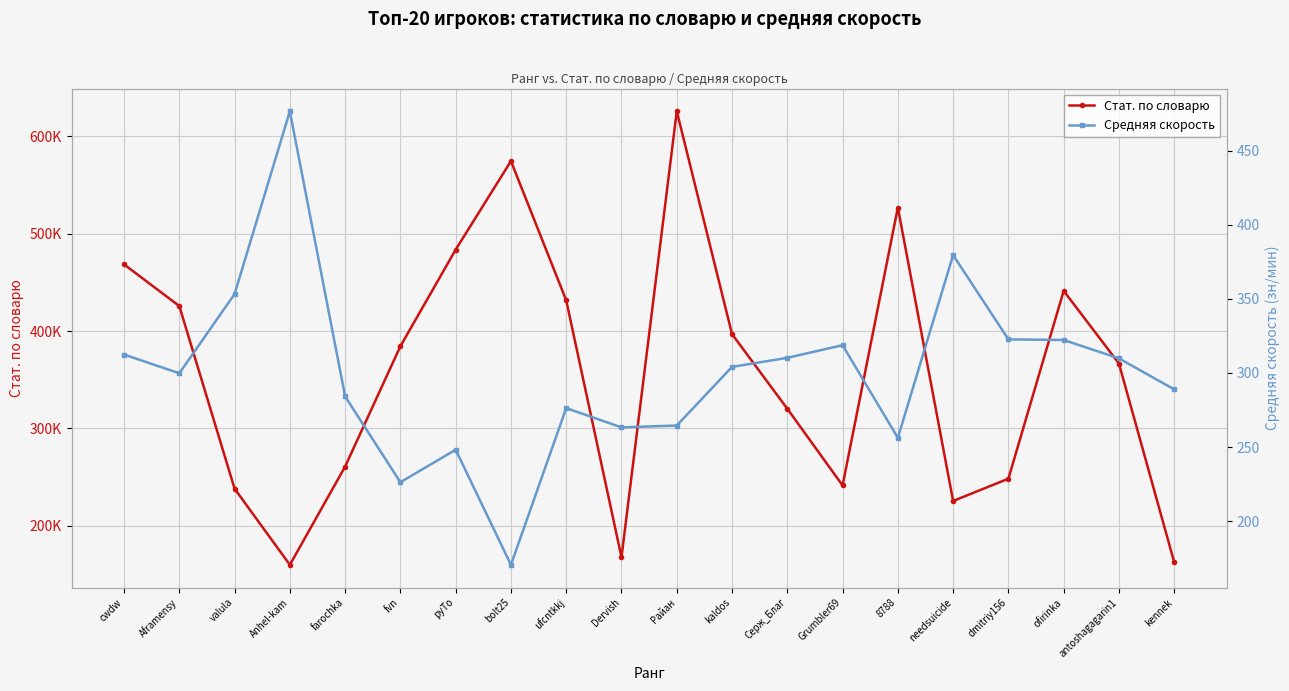

How many interior local peaks does the Стат. по словарю series have?

4